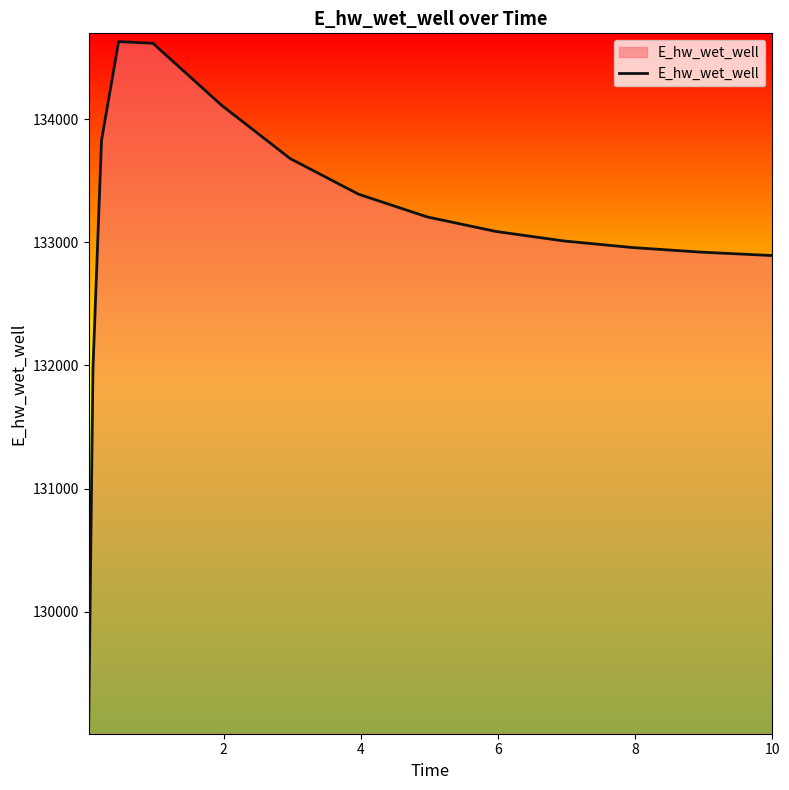

What is the difference between the maximum and minimum values?

5560.2